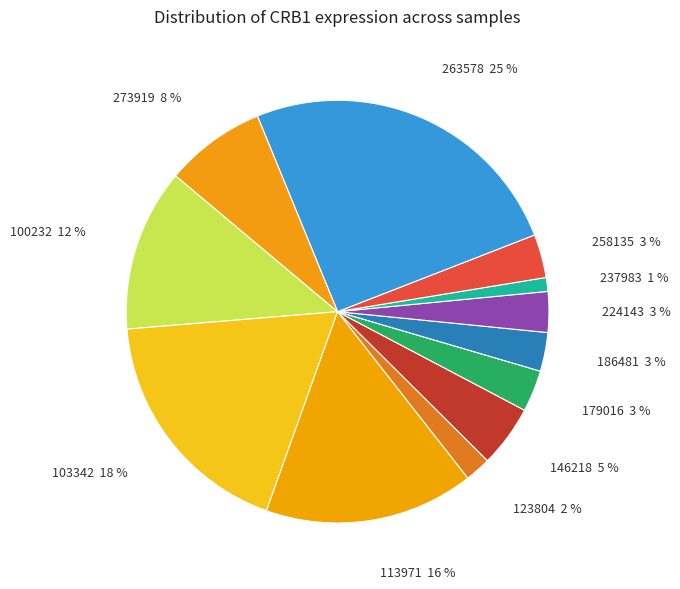

What is the ratio of the value at 123804 to the value at 263578?

0.1